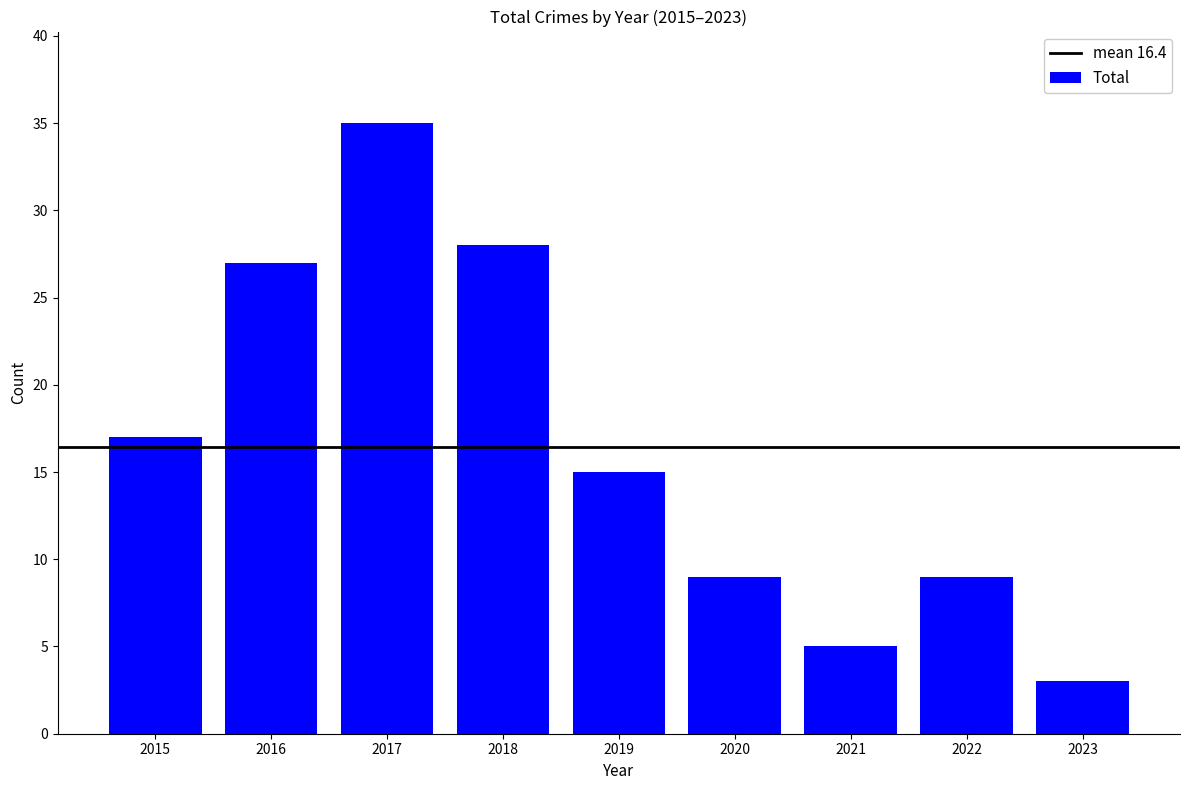

What is the difference between the maximum and minimum values?

32